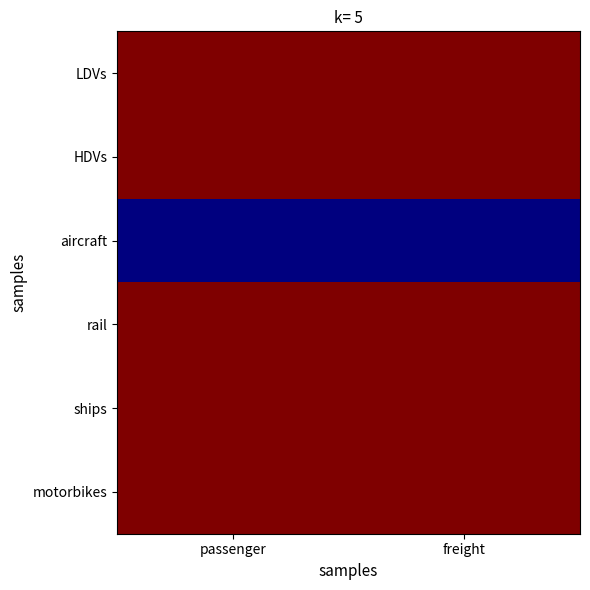

Reading left to right, list all the values displayed in this chart.

LDVs: passenger=1	freight=1
HDVs: passenger=1	freight=1
aircraft: passenger=0	freight=0
rail: passenger=1	freight=1
ships: passenger=1	freight=1
motorbikes: passenger=1	freight=1